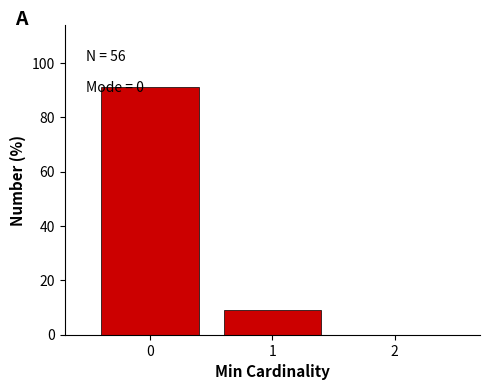

What is the sum of the values at 0 and 2?

91.1